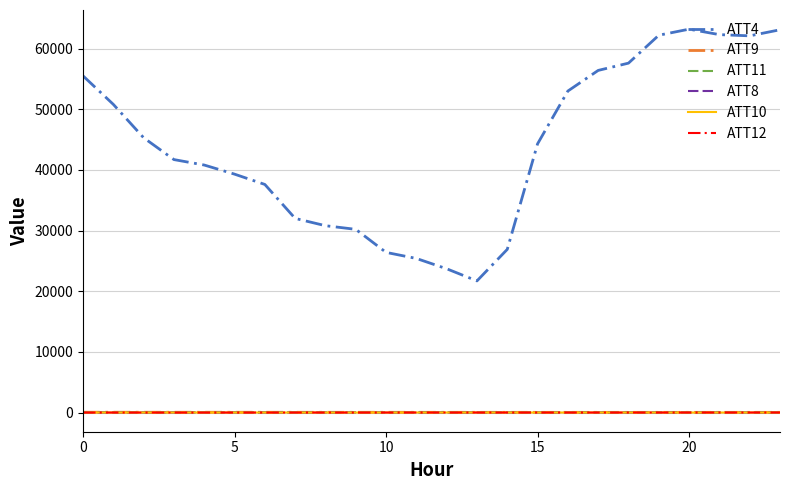

True or false: ATT10 and ATT4 intersect in this chart.

False